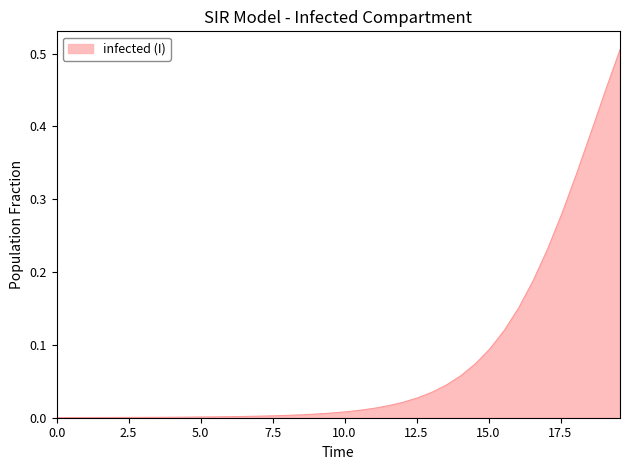

What is the difference between the maximum and minimum values?

0.5